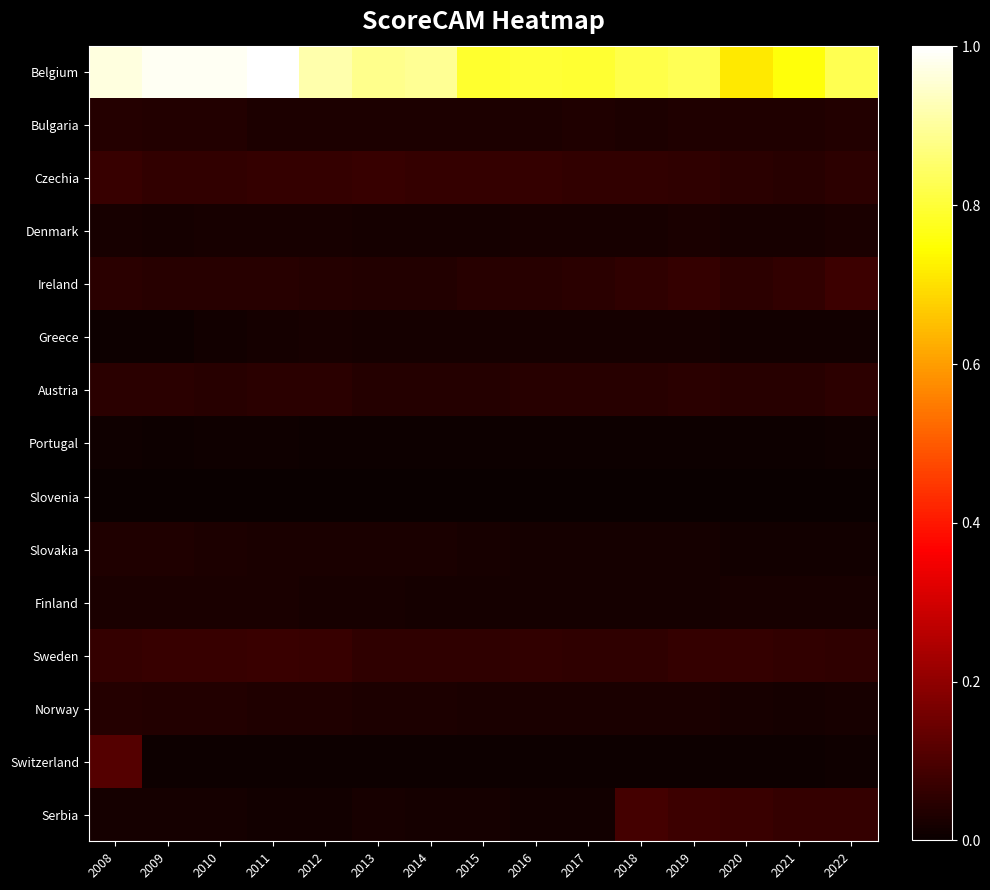

What is the spread (max minus min) of values at 2012?

0.9